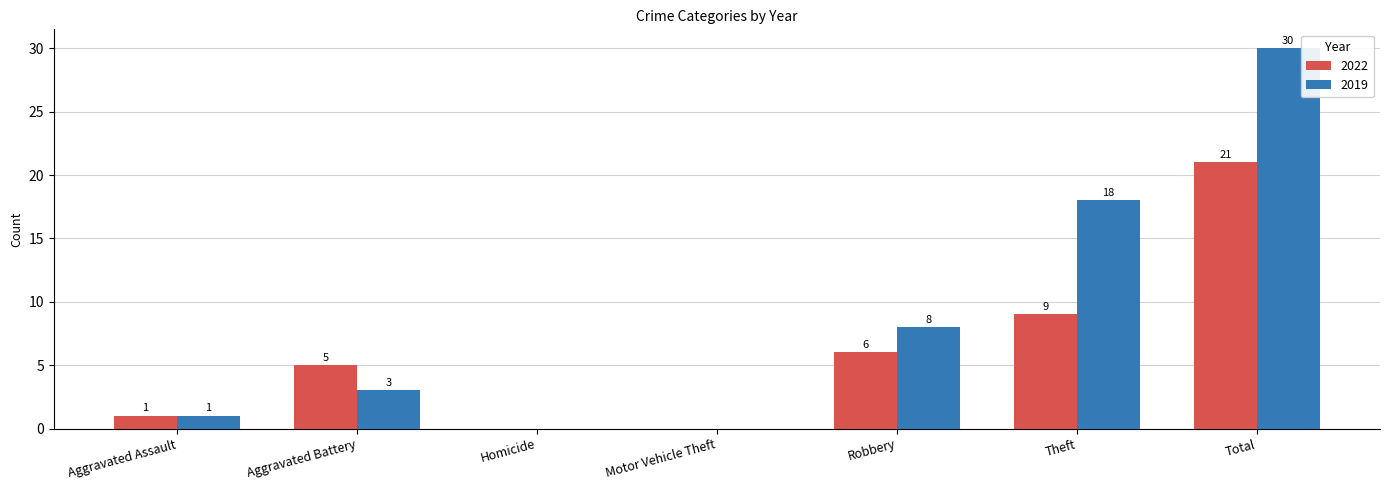

Which series has the largest range (max minus min)?

2019